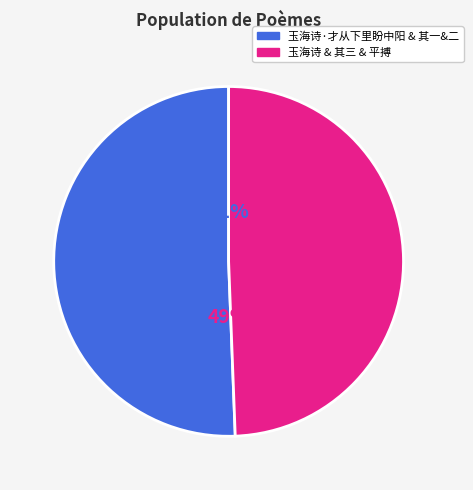

What is the largest slice in the pie chart?

玉海诗